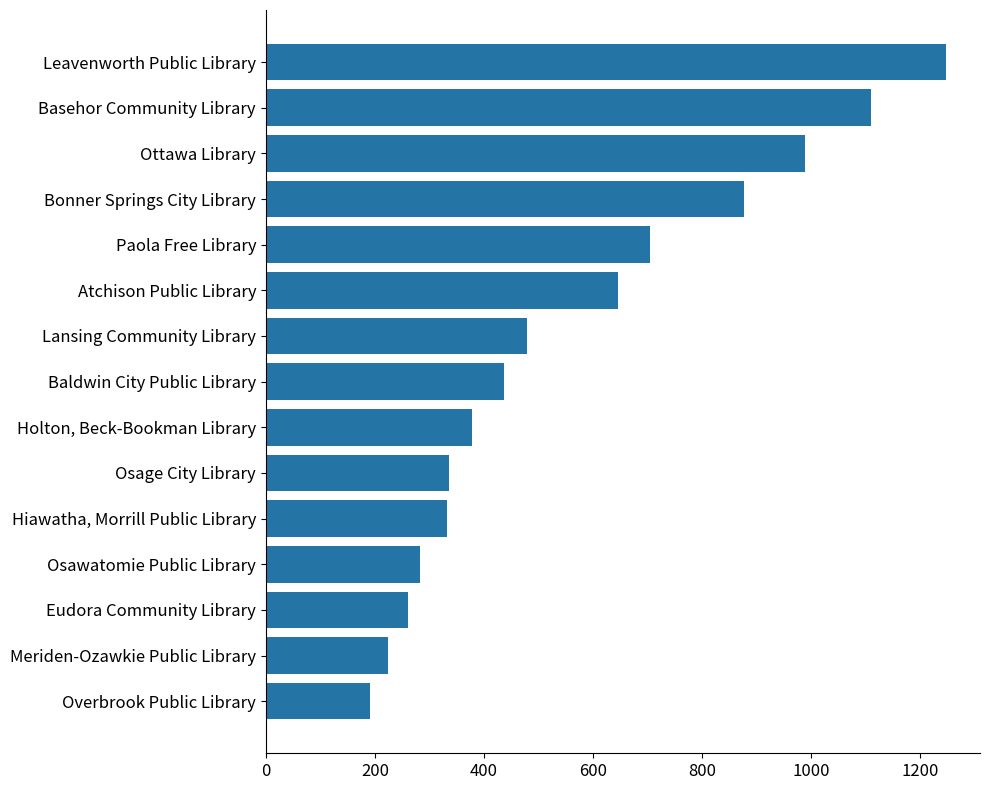

List the labels in order of value, smallest first.

Overbrook Public Library, Meriden-Ozawkie Public Library, Eudora Community Library, Osawatomie Public Library, Hiawatha, Morrill Public Library, Osage City Library, Holton, Beck-Bookman Library, Baldwin City Public Library, Lansing Community Library, Atchison Public Library, Paola Free Library, Bonner Springs City Library, Ottawa Library, Basehor Community Library, Leavenworth Public Library